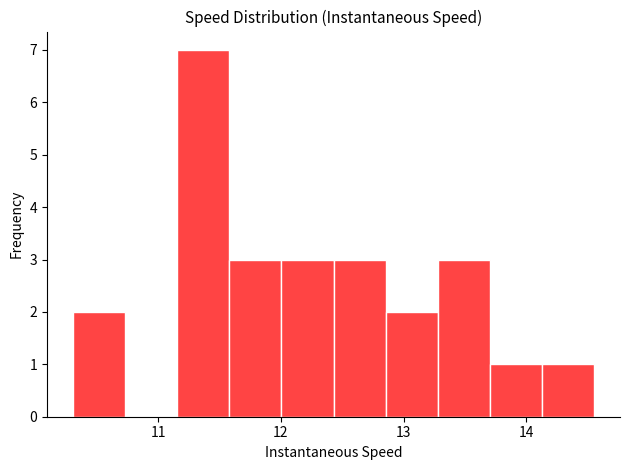

What is the height of the bar covering 12.9 to 13.3 on the x-axis? Neither the bar edges nor the heights are printed on the chart, so give them approximately, as read against the axes.

2